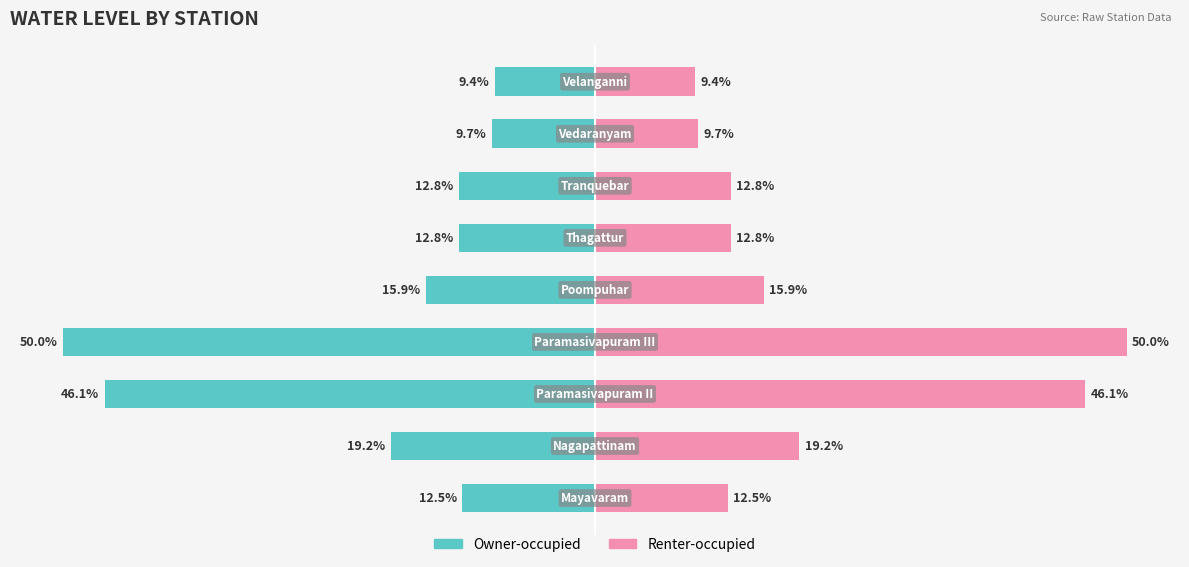

What is the sum of the Owner-occupied values at 6 and 0?

-25.3